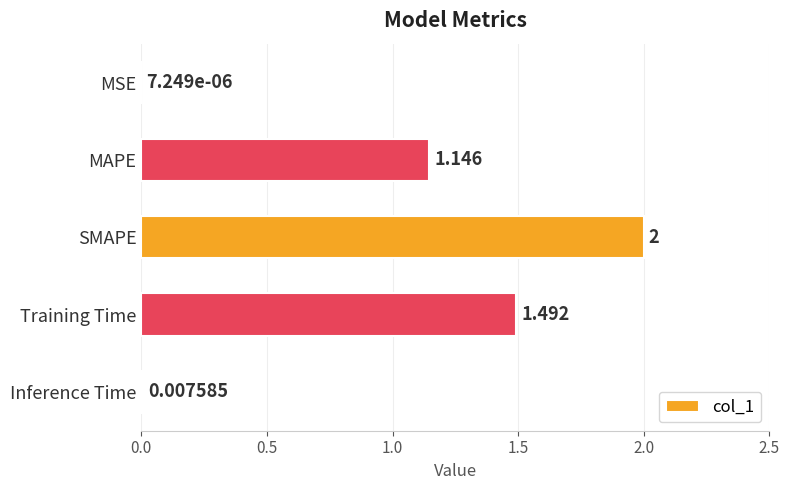

How many distinct data groups are displayed?

1